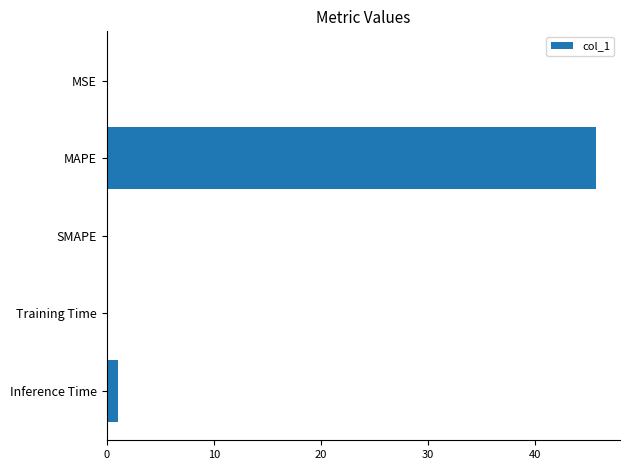

Are the bars grouped side by side (vs. stacked)?

No